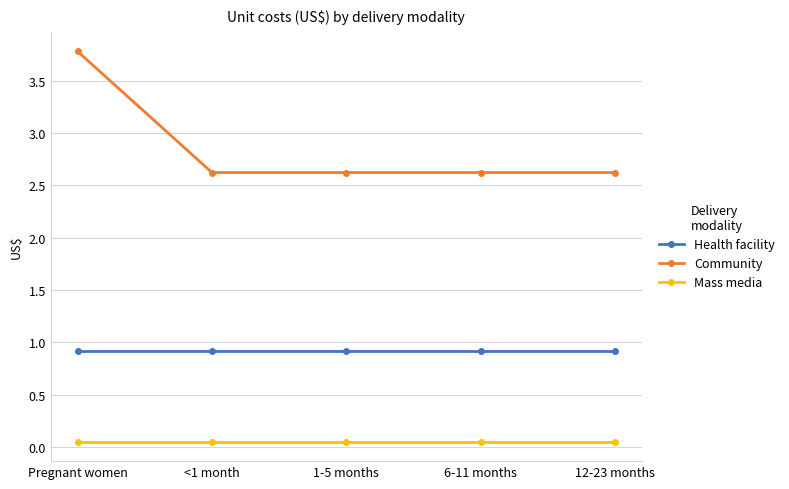

Rank the series by their average value, from highest to lowest.

Community, Health facility, Mass media